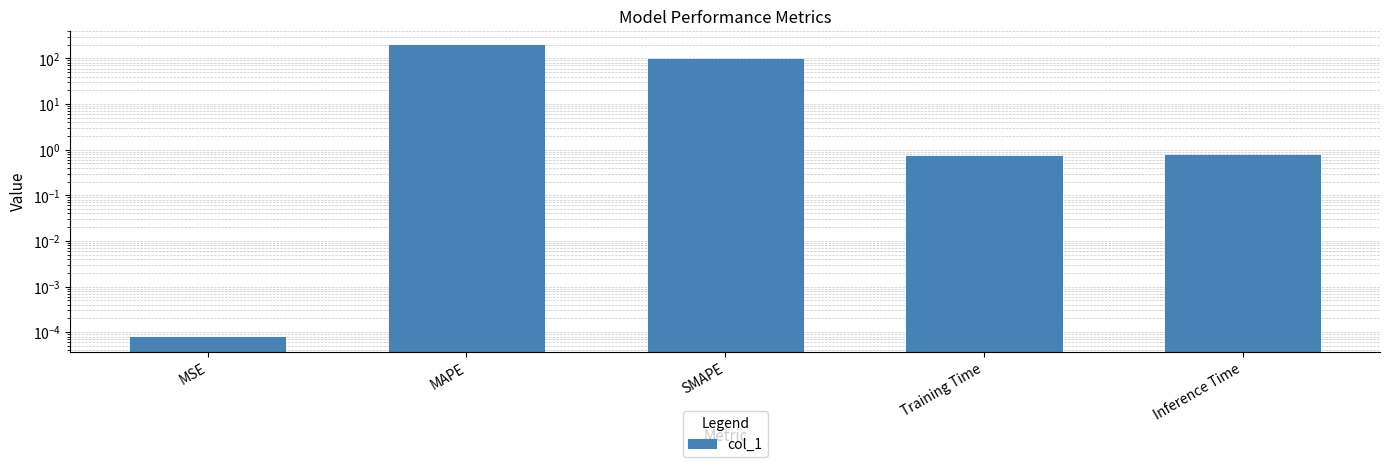

Reading left to right, list all the values displayed in this chart.

0.0	193.1	98.3	0.7	0.8